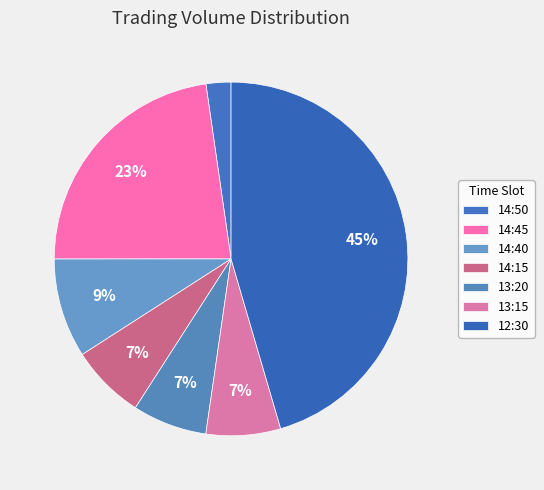

Is it true that 14:45 is 30% of the pie?

False